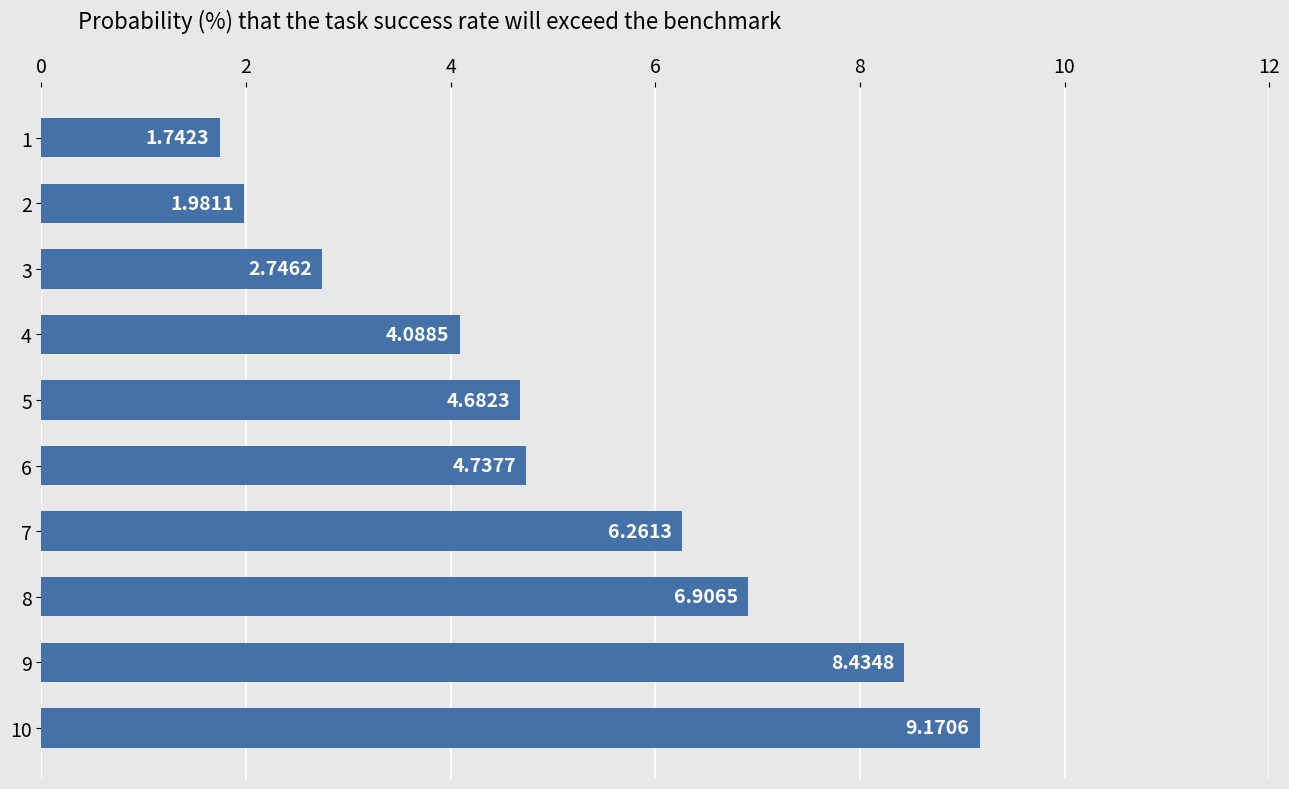

Approximately how many times larger is the value at 6 compared to 10?

0.5